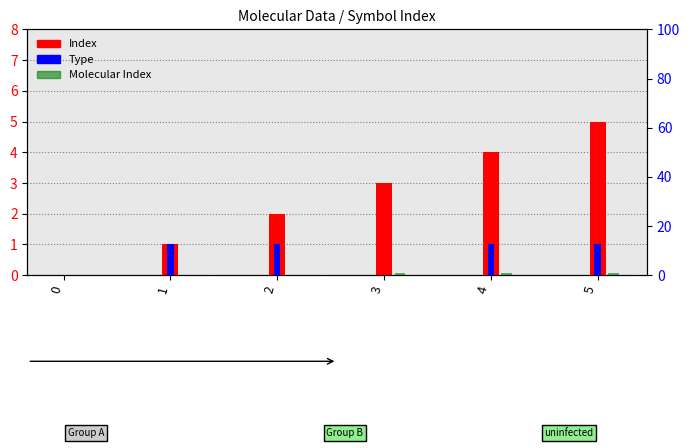

Reading right to left, extract all data points from this chart.

Index: 5	4	3	2	1	0
Type: 1	1	0	1	1	0
Molecular Index: 1	1	1	0	0	0